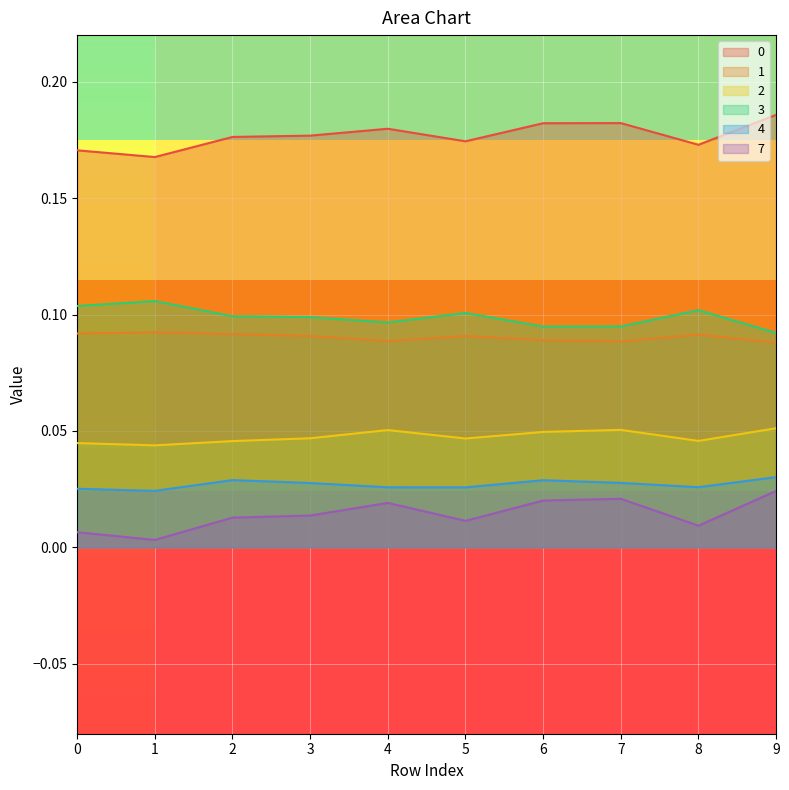

Reading left to right, extract all data points from this chart.

0: 0.2	0.2	0.2	0.2	0.2	0.2	0.2	0.2	0.2	0.2
1: 0.1	0.1	0.1	0.1	0.1	0.1	0.1	0.1	0.1	0.1
2: 0.0	0.0	0.0	0.0	0.1	0.0	0.0	0.1	0.0	0.1
3: 0.1	0.1	0.1	0.1	0.1	0.1	0.1	0.1	0.1	0.1
4: 0.0	0.0	0.0	0.0	0.0	0.0	0.0	0.0	0.0	0.0
7: 0.0	0.0	0.0	0.0	0.0	0.0	0.0	0.0	0.0	0.0